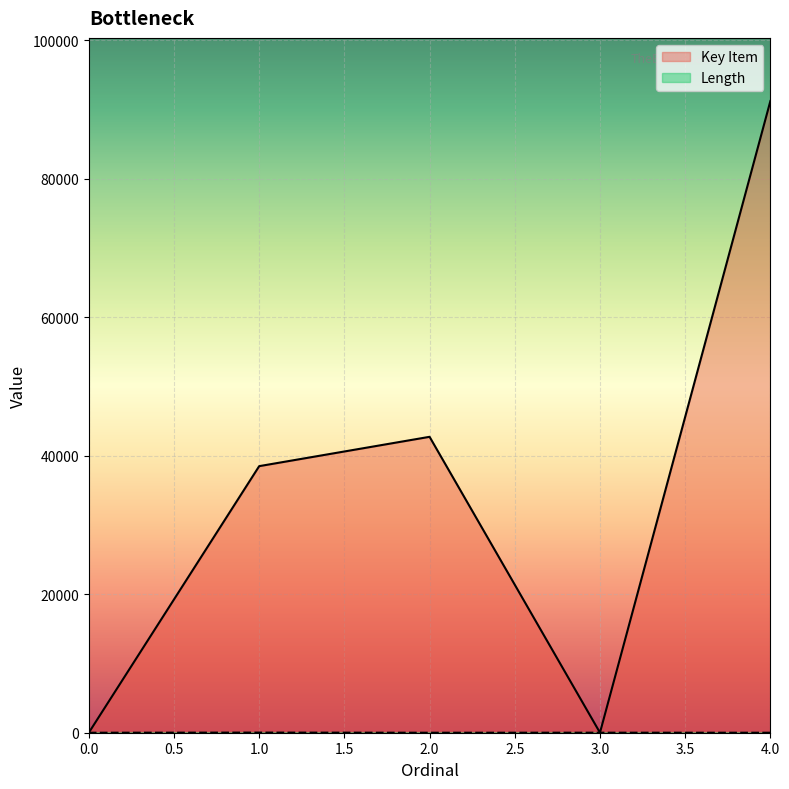

What is the total value across all series at 4.0?

91196